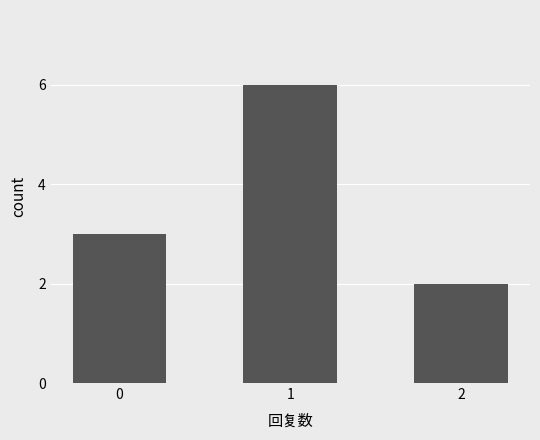

At which category does the chart reach its peak across all series?

1